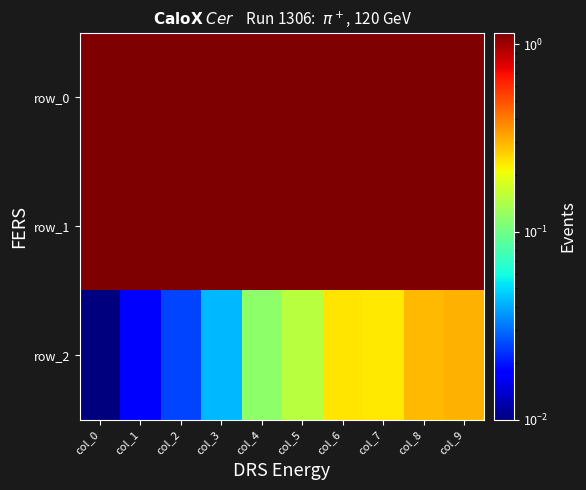

Rank the categories by row_1 value from lowest to highest.

col_0, col_1, col_2, col_3, col_4, col_5, col_6, col_7, col_8, col_9